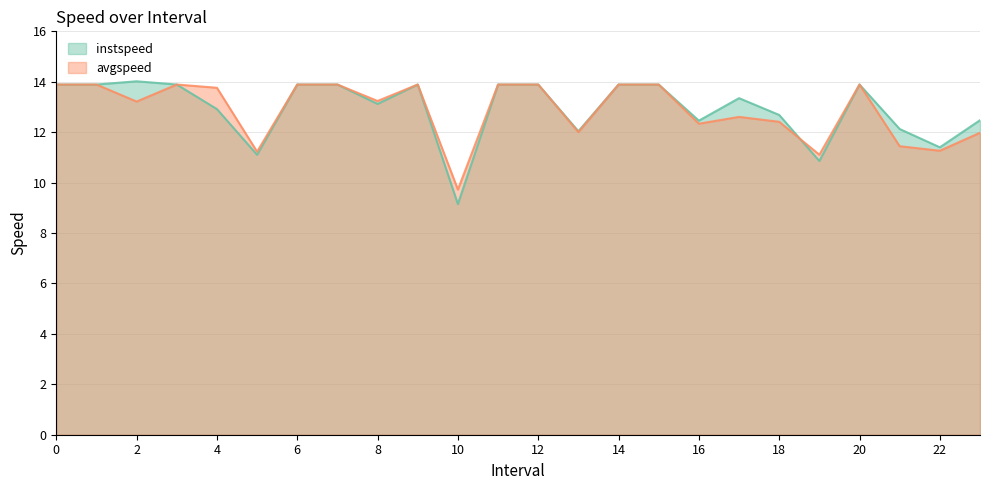

What is the minimum value shown in the chart?

9.1